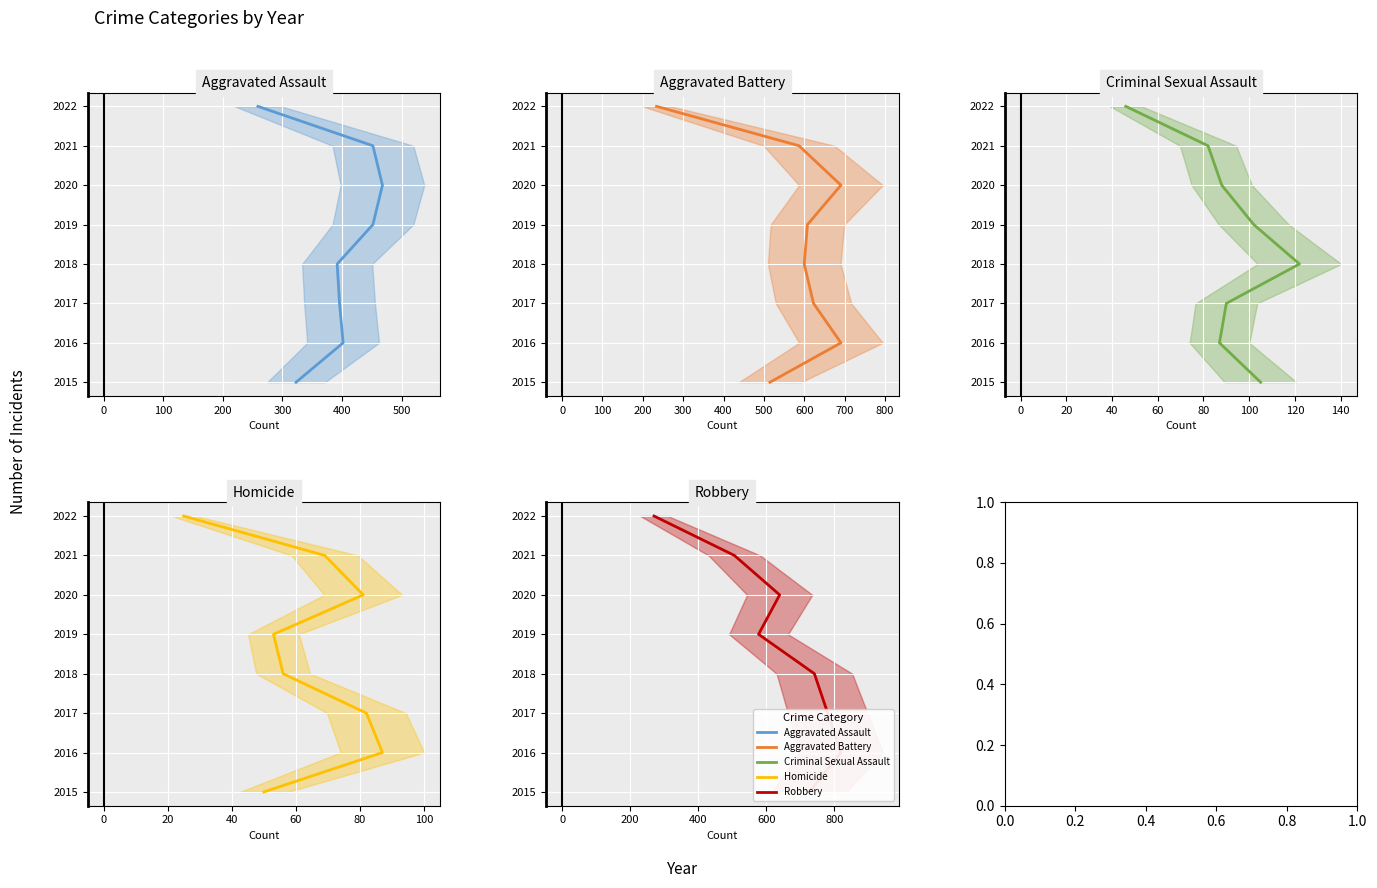

How many series are shown in this chart?

5